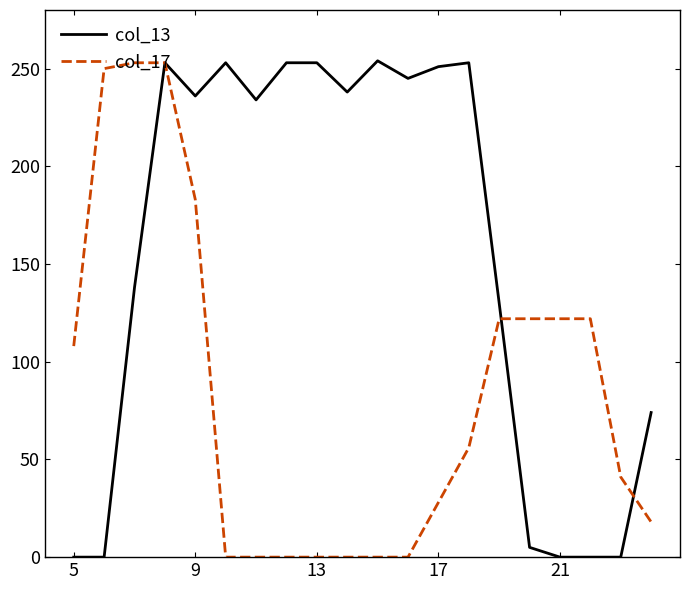

What is the maximum value shown in the chart?

254